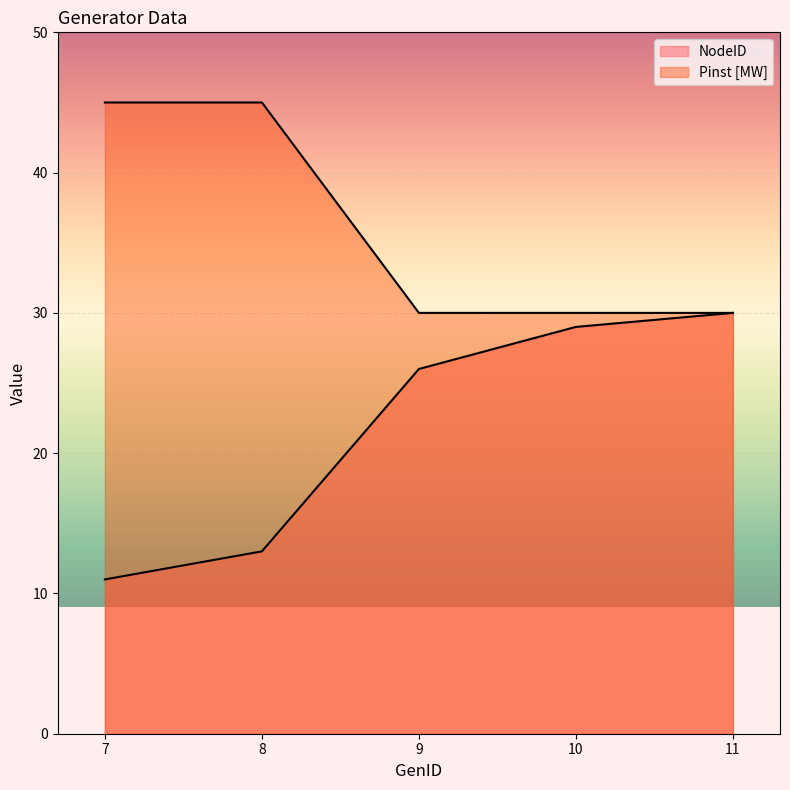

What is the greatest value displayed?

45